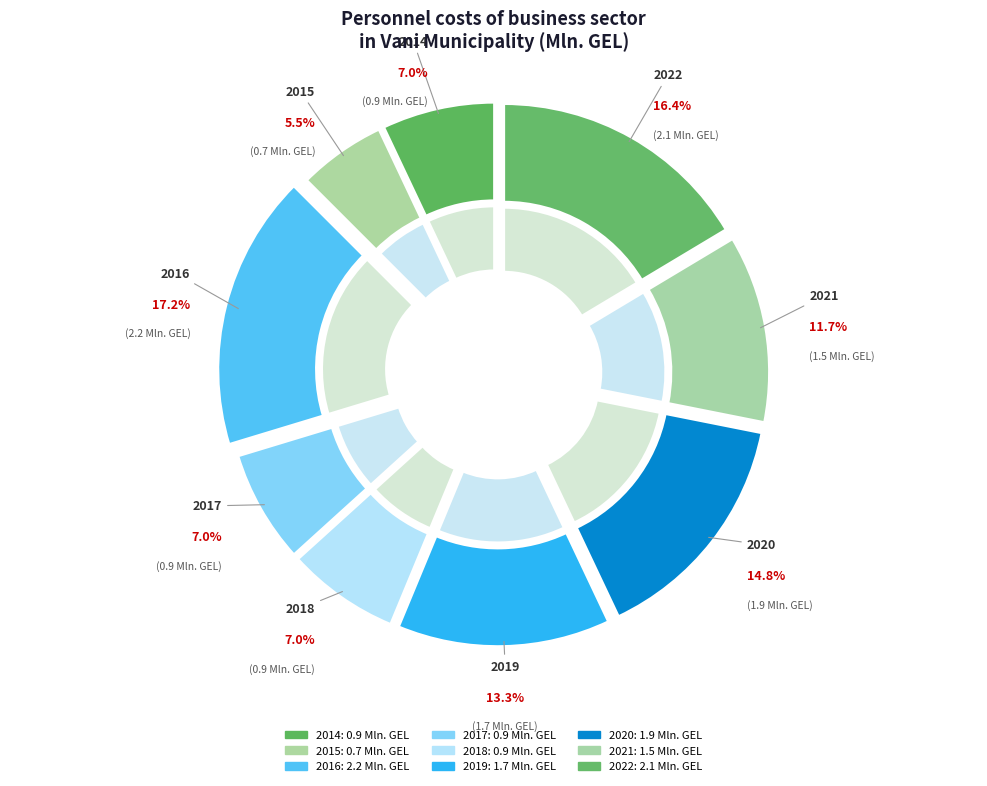

Does 2019 represent more than half of the total?

No